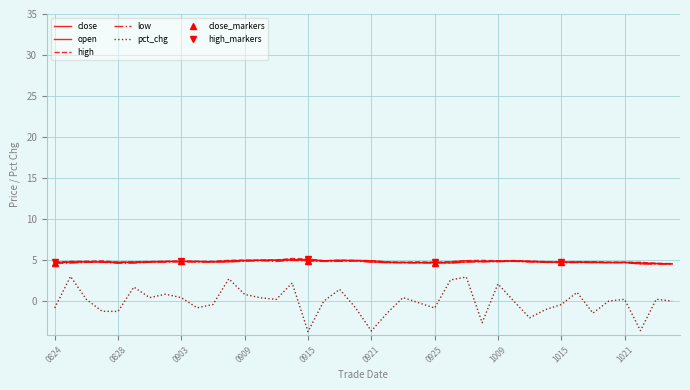

List the series in order of their peak value, lowest first.

pct_chg, low, open, close, high